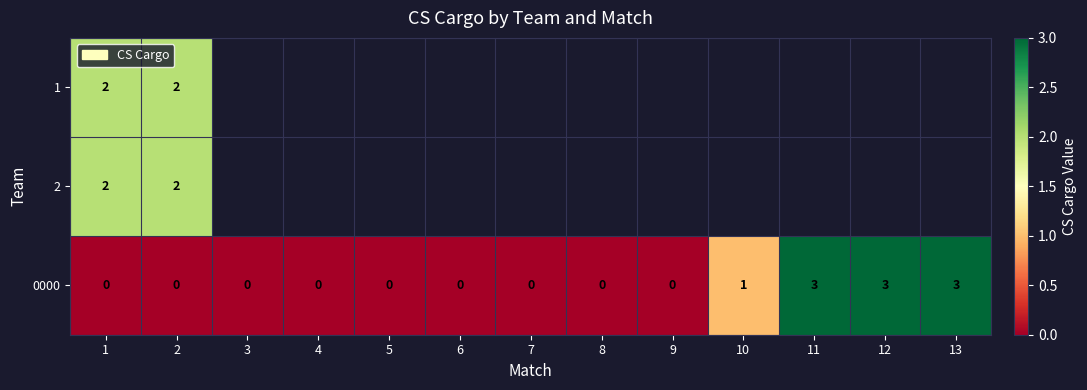

The value of 1 at 2 is 2. True or false?

True